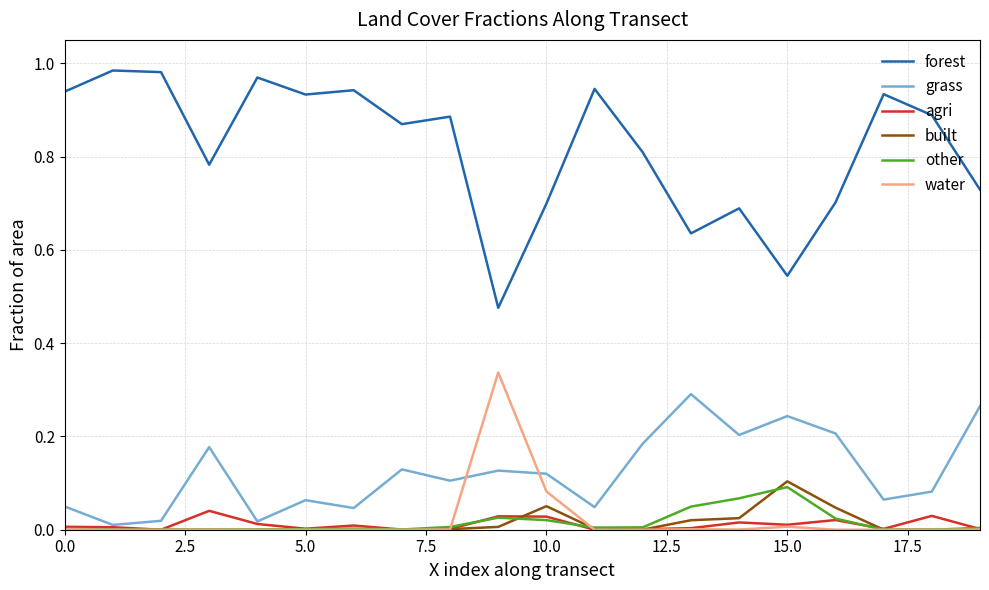

How many lines are shown in the chart?

6